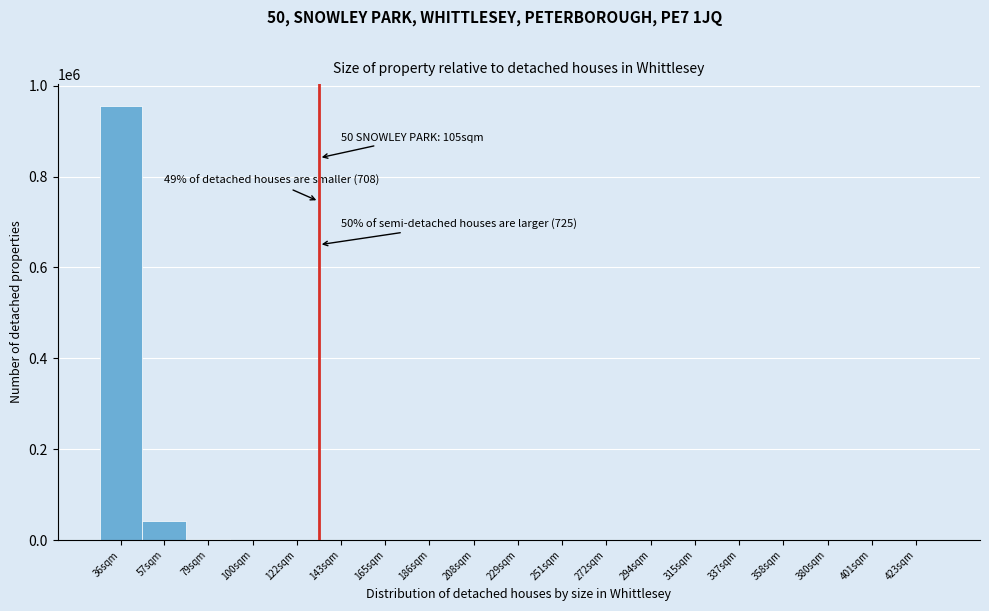

What is the greatest value displayed?

955832